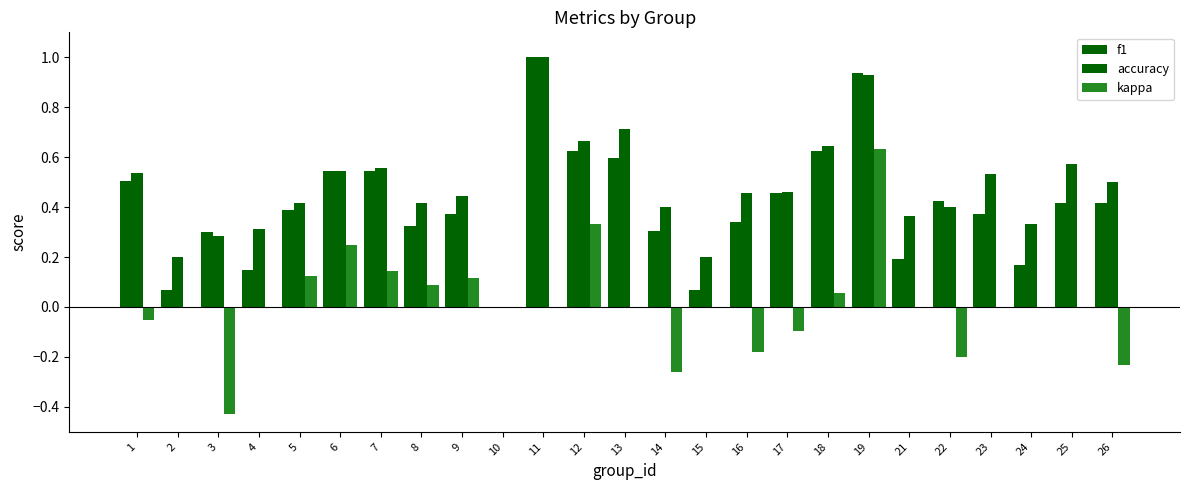

Are the bars horizontal?

No